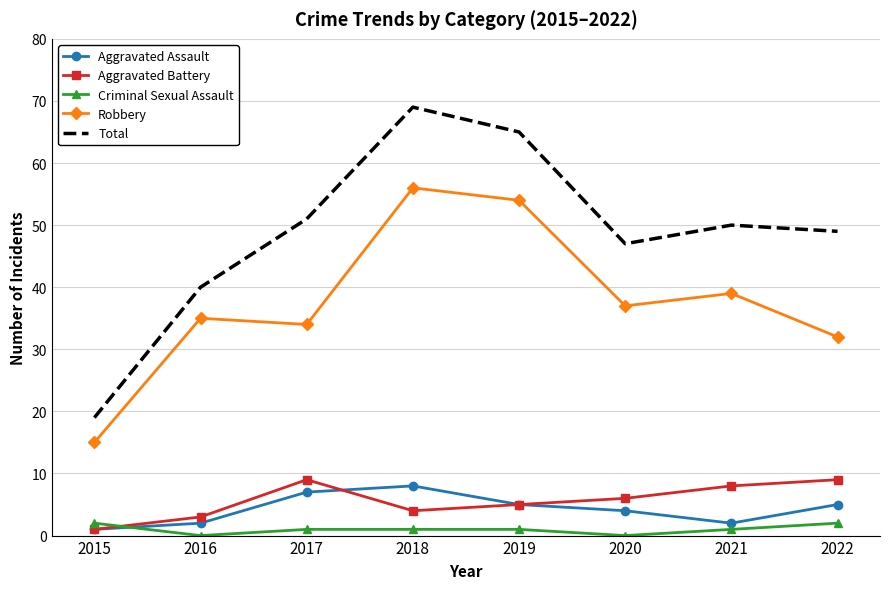

Reading right to left, transcribe all the data shown in this chart.

Aggravated Assault: 5	2	4	5	8	7	2	1
Aggravated Battery: 9	8	6	5	4	9	3	1
Criminal Sexual Assault: 2	1	0	1	1	1	0	2
Robbery: 32	39	37	54	56	34	35	15
Total: 49	50	47	65	69	51	40	19